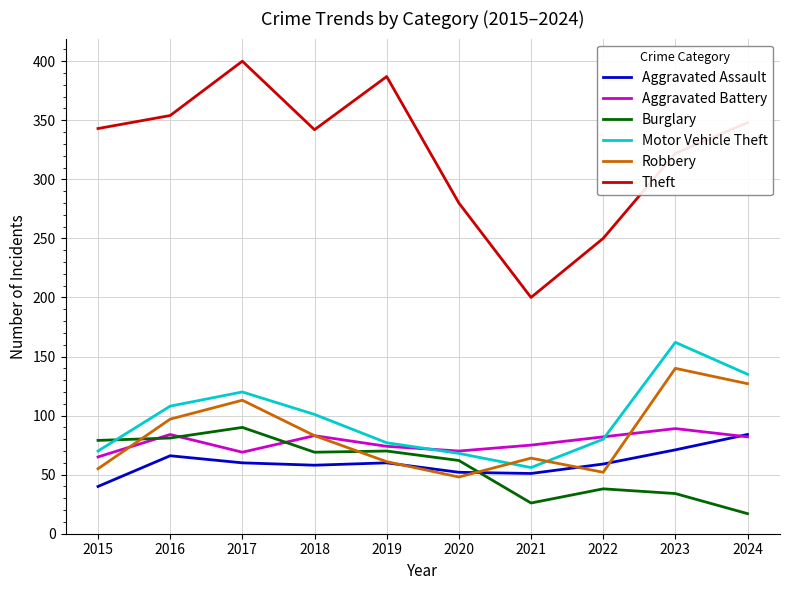

Is this an area chart (filled region under the line)?

No